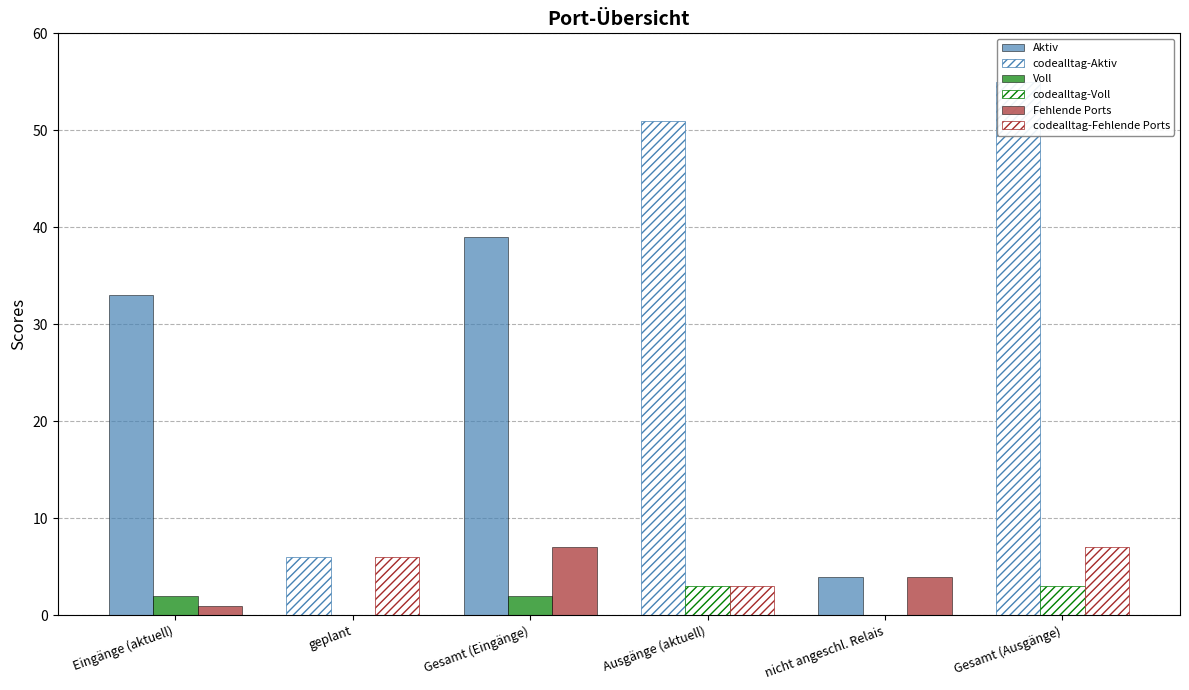

Reading right to left, extract all data points from this chart.

Aktiv: Gesamt (Ausgänge)=0	nicht angeschl. Relais=4	Ausgänge (aktuell)=0	Gesamt (Eingänge)=39	geplant=0	Eingänge (aktuell)=33
codealltag-Aktiv: Gesamt (Ausgänge)=55	nicht angeschl. Relais=0	Ausgänge (aktuell)=51	Gesamt (Eingänge)=0	geplant=6	Eingänge (aktuell)=0
Voll: Gesamt (Ausgänge)=0	nicht angeschl. Relais=0	Ausgänge (aktuell)=0	Gesamt (Eingänge)=2	geplant=0	Eingänge (aktuell)=2
codealltag-Voll: Gesamt (Ausgänge)=3	nicht angeschl. Relais=0	Ausgänge (aktuell)=3	Gesamt (Eingänge)=0	geplant=0	Eingänge (aktuell)=0
Fehlende Ports: Gesamt (Ausgänge)=0	nicht angeschl. Relais=4	Ausgänge (aktuell)=0	Gesamt (Eingänge)=7	geplant=0	Eingänge (aktuell)=1
codealltag-Fehlende Ports: Gesamt (Ausgänge)=7	nicht angeschl. Relais=0	Ausgänge (aktuell)=3	Gesamt (Eingänge)=0	geplant=6	Eingänge (aktuell)=0